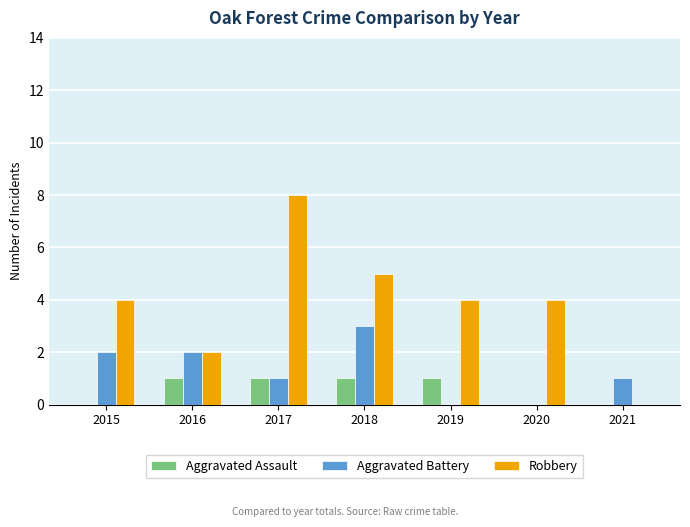

Reading right to left, transcribe all the data shown in this chart.

Aggravated Assault: 2021=0	2020=0	2019=1	2018=1	2017=1	2016=1	2015=0
Aggravated Battery: 2021=1	2020=0	2019=0	2018=3	2017=1	2016=2	2015=2
Robbery: 2021=0	2020=4	2019=4	2018=5	2017=8	2016=2	2015=4